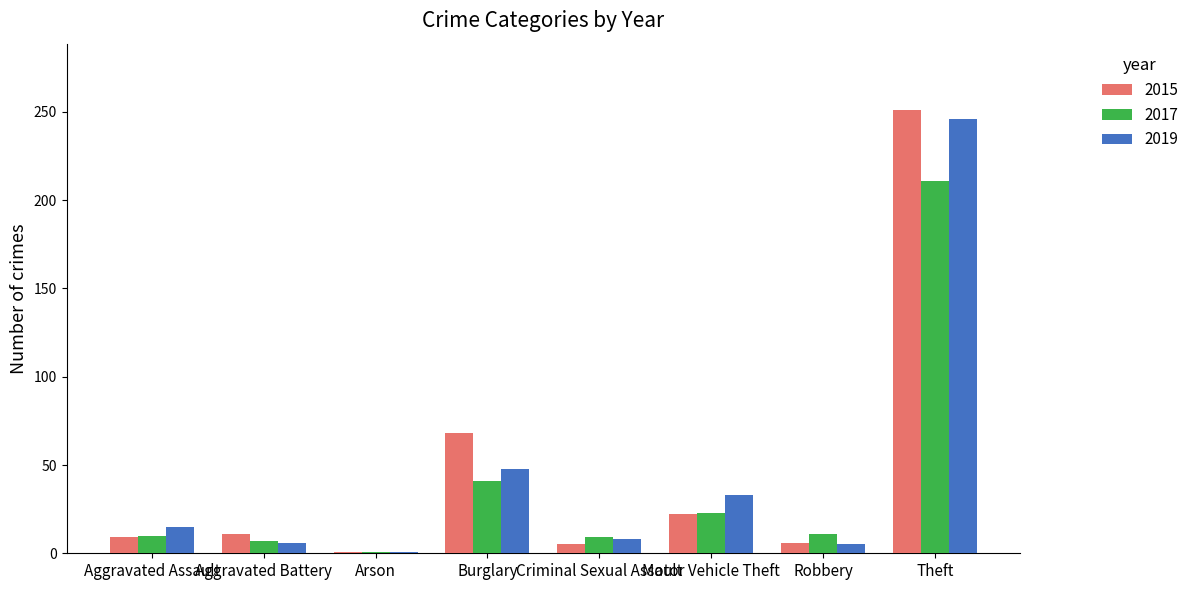

What value does the 2019 series have at Motor Vehicle Theft?

33